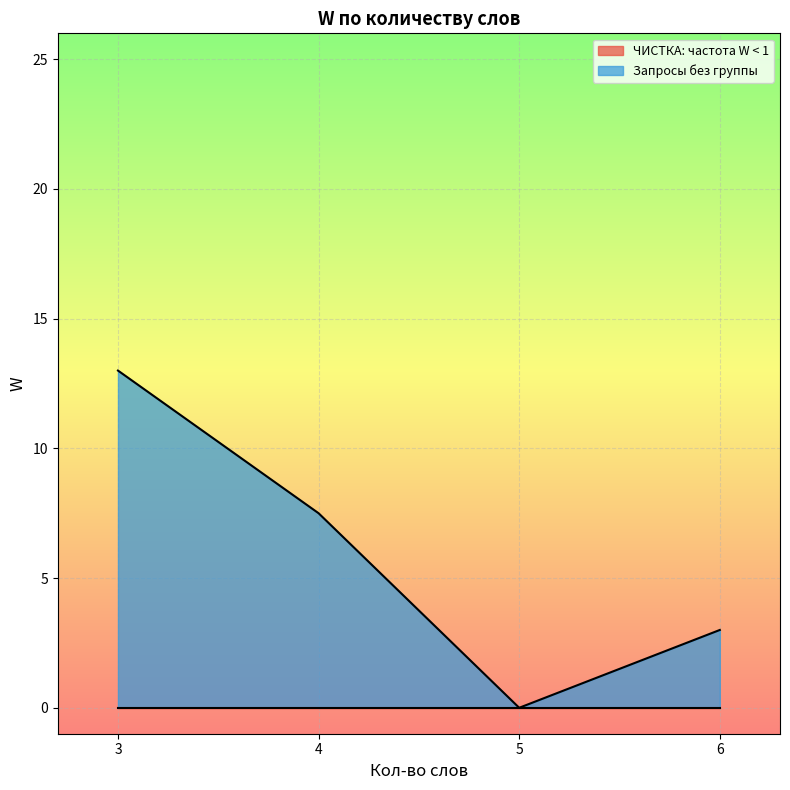

What are all the series names shown in the legend?

ЧИСТКА: частота W < 1, Запросы без группы